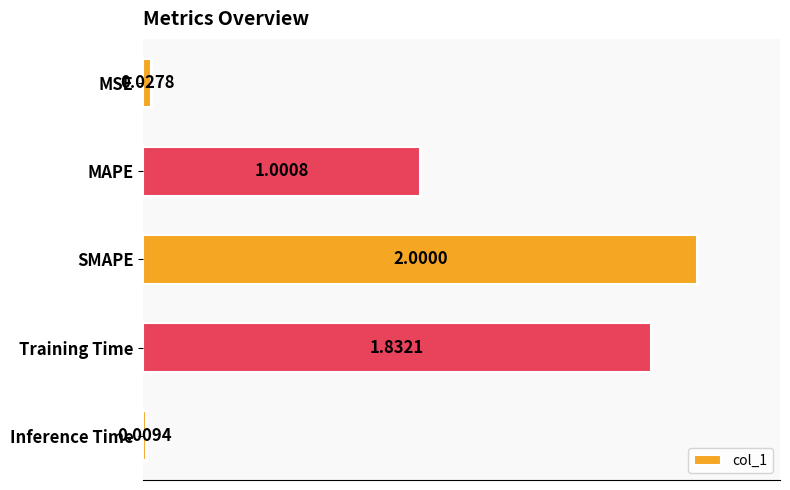

List the labels in order of value, largest first.

SMAPE, Training Time, MAPE, MSE, Inference Time